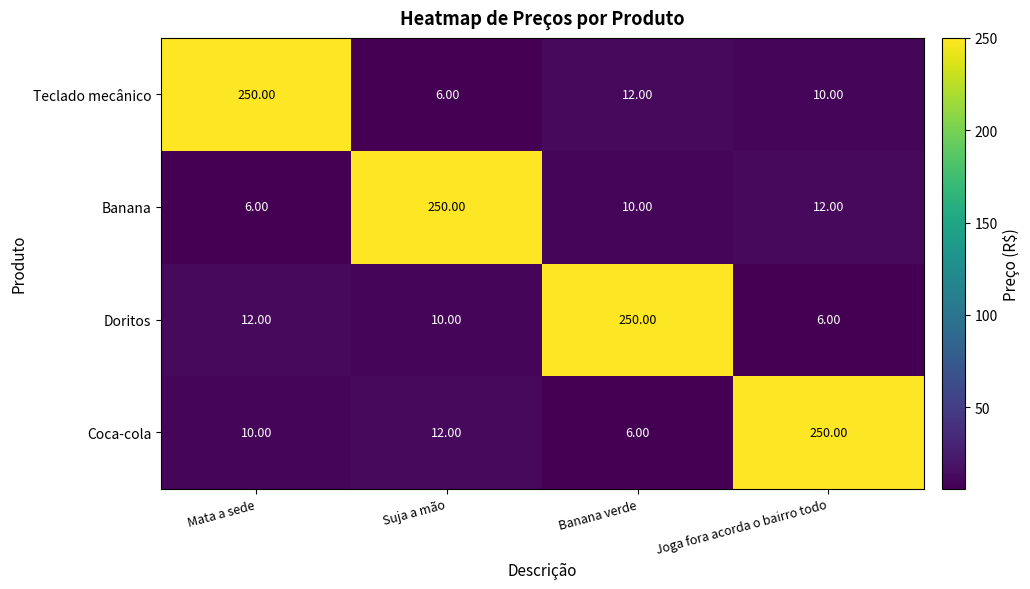

Rank the series at Suja a mão from highest to lowest value.

Banana, Coca-cola, Doritos, Teclado mecânico